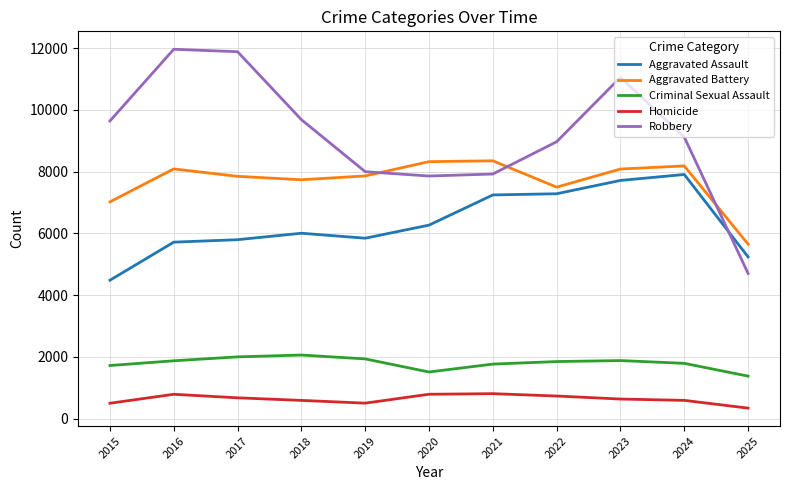

Is it true that Homicide equals 588 at 2018?

True